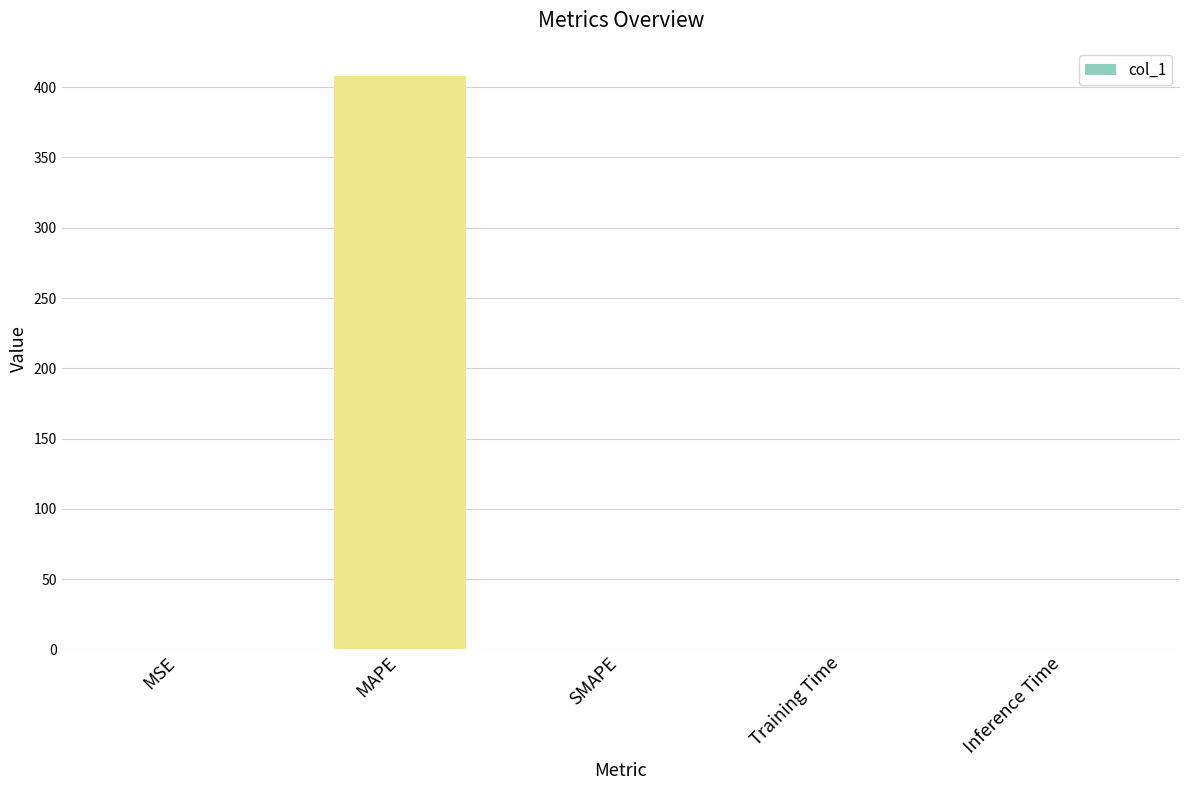

Is it true that the value at MAPE is 174.8?

False